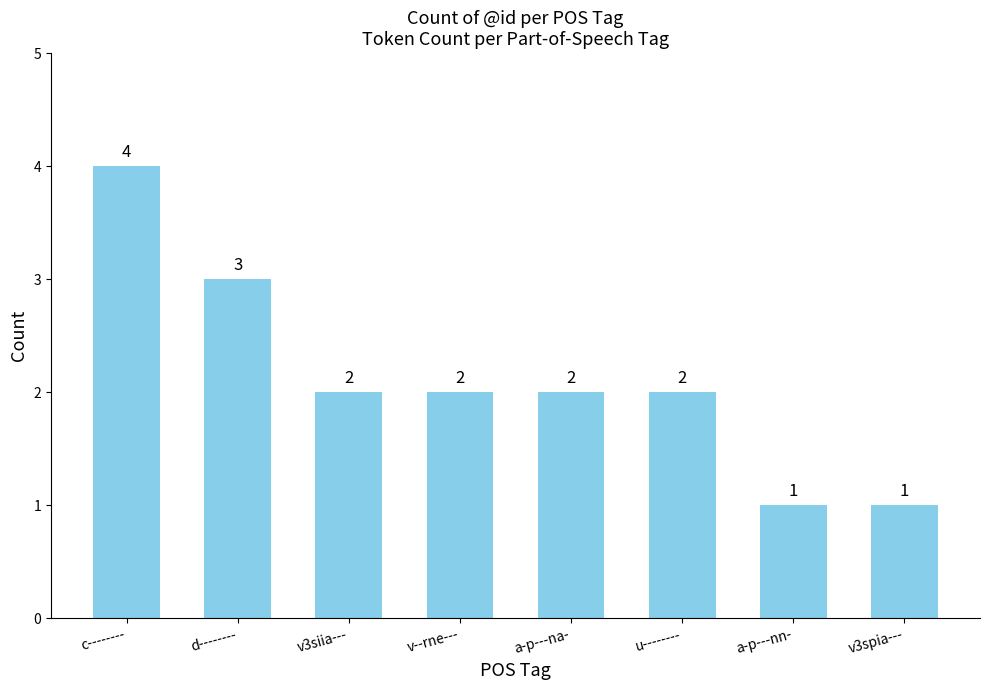

What is the difference between the values at v3spia--- and v--rne---?

1